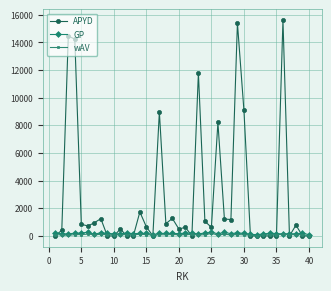

What is the sum of all wAV values?

3533